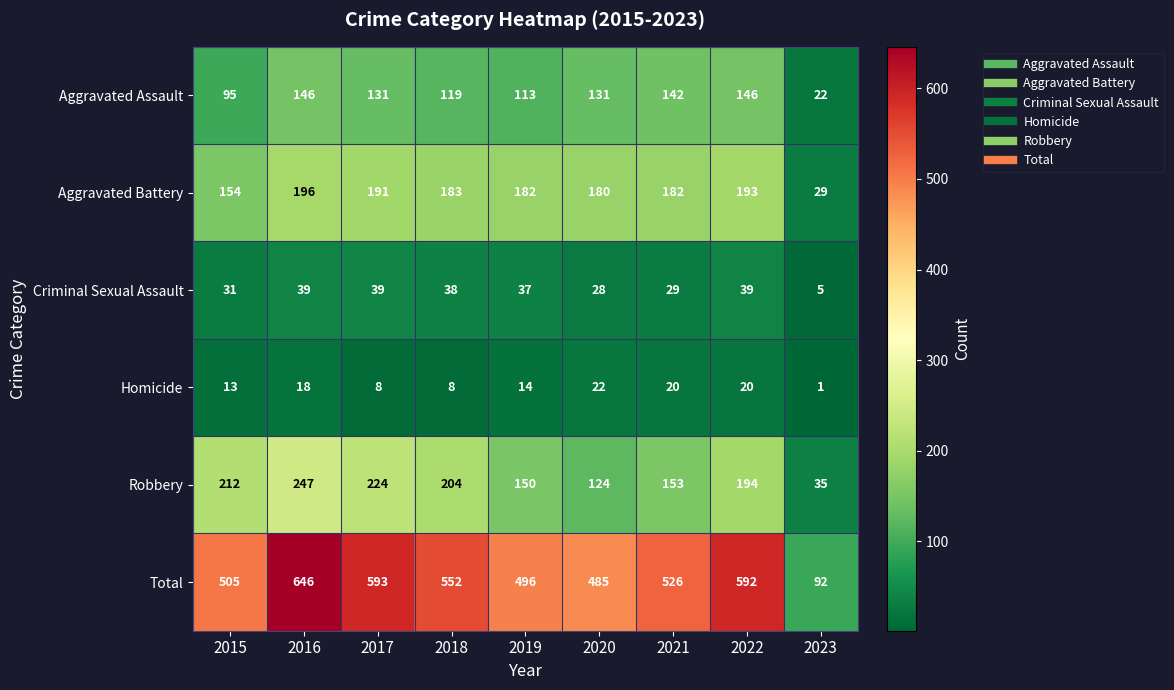

Rank the series by their maximum value, from lowest to highest.

Homicide, Criminal Sexual Assault, Aggravated Assault, Aggravated Battery, Robbery, Total